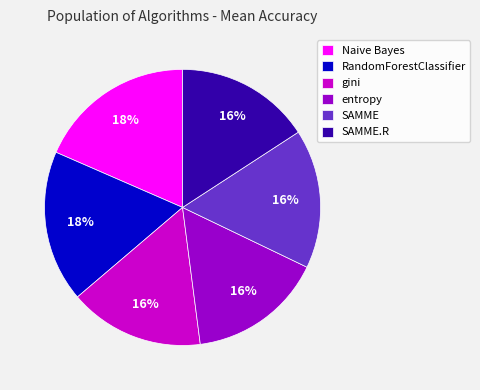

Do RandomForestClassifier and Naive Bayes together represent more than half of the pie?

No